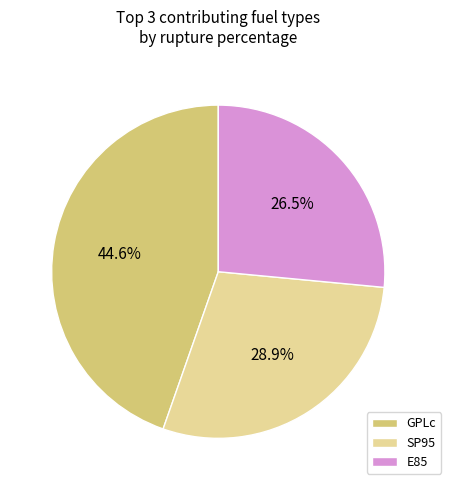

How many segments does this pie chart have?

3